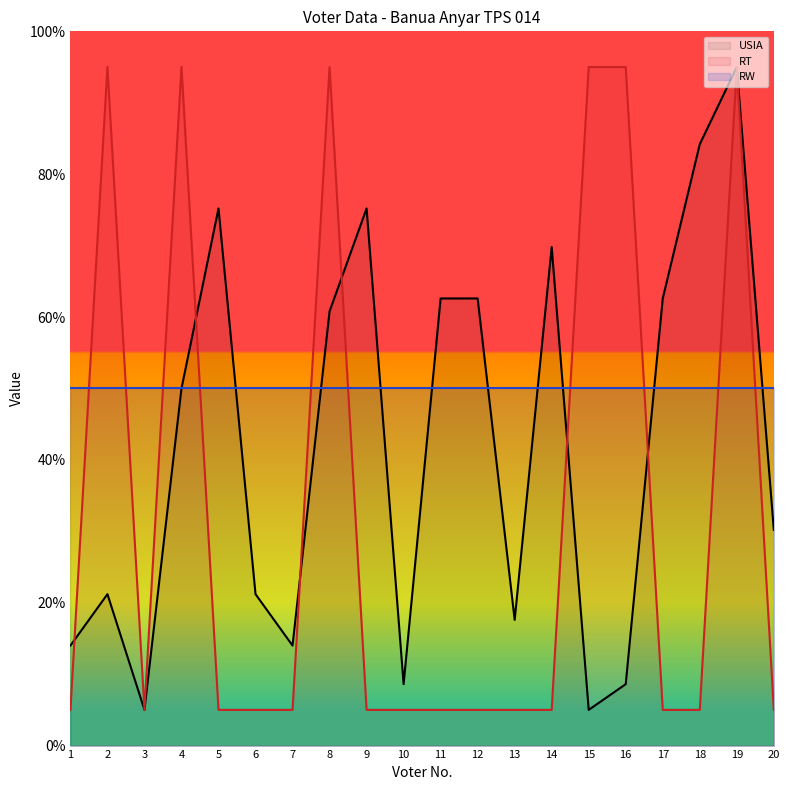

How many lines are shown in the chart?

3